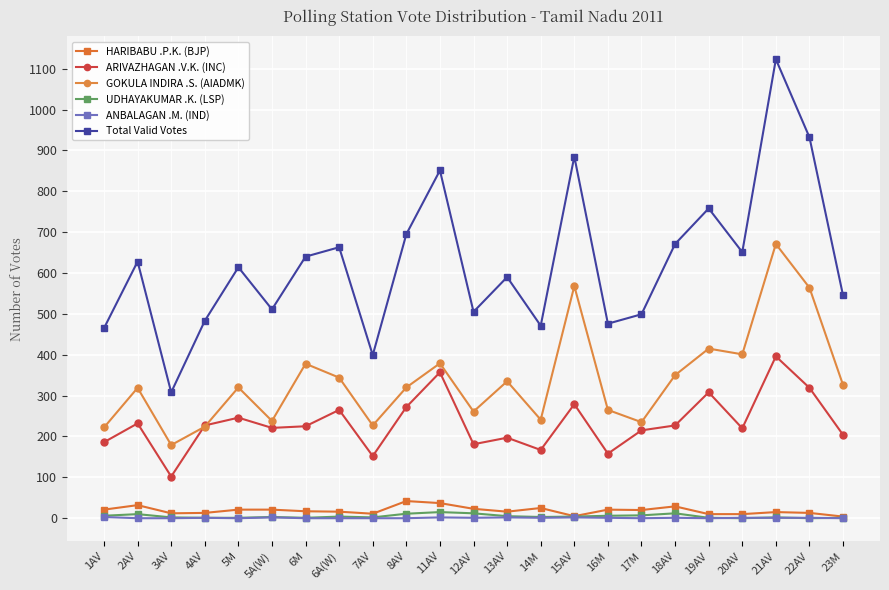

Which series changed the most between 4AV and 18AV?

Total Valid Votes